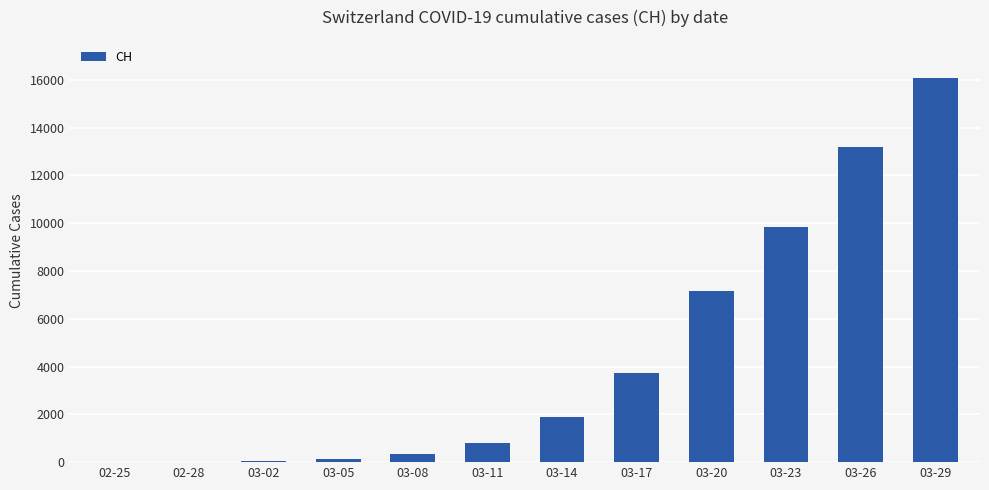

What is the sum of all values?

53238